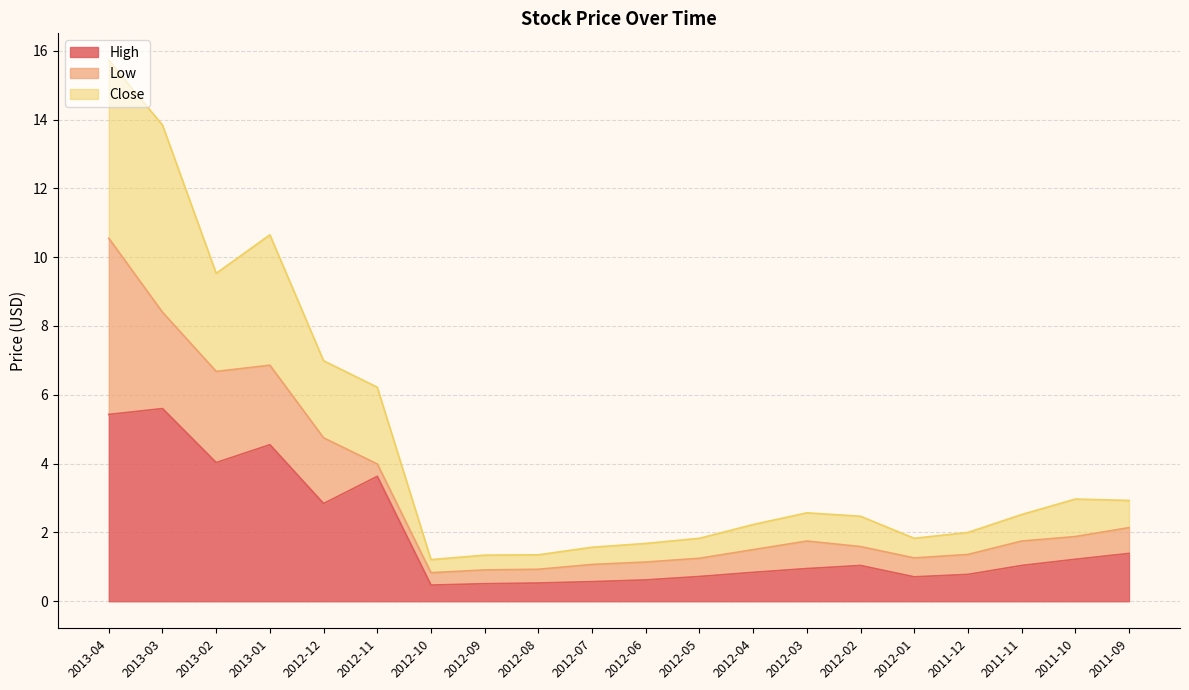

What is the spread (max minus min) of values at 2012-08?

0.8